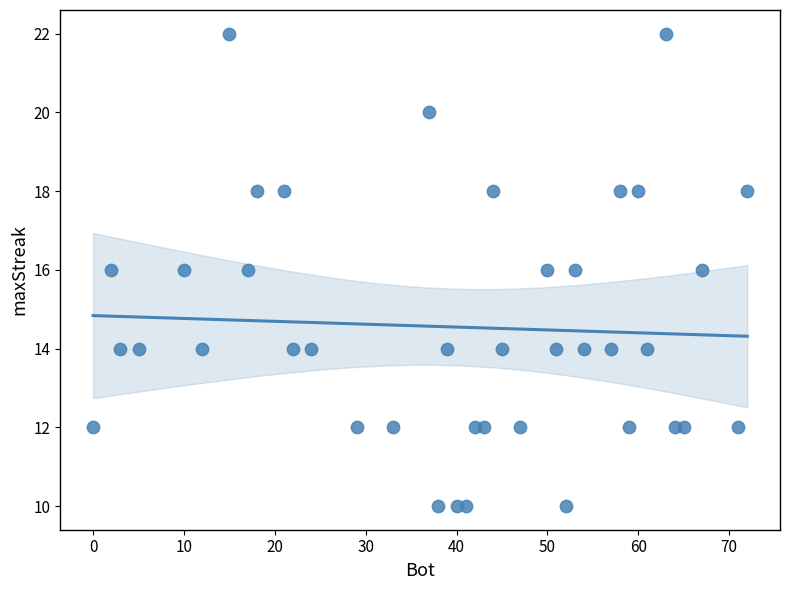

What is the range of Y values (max minus min)?

12